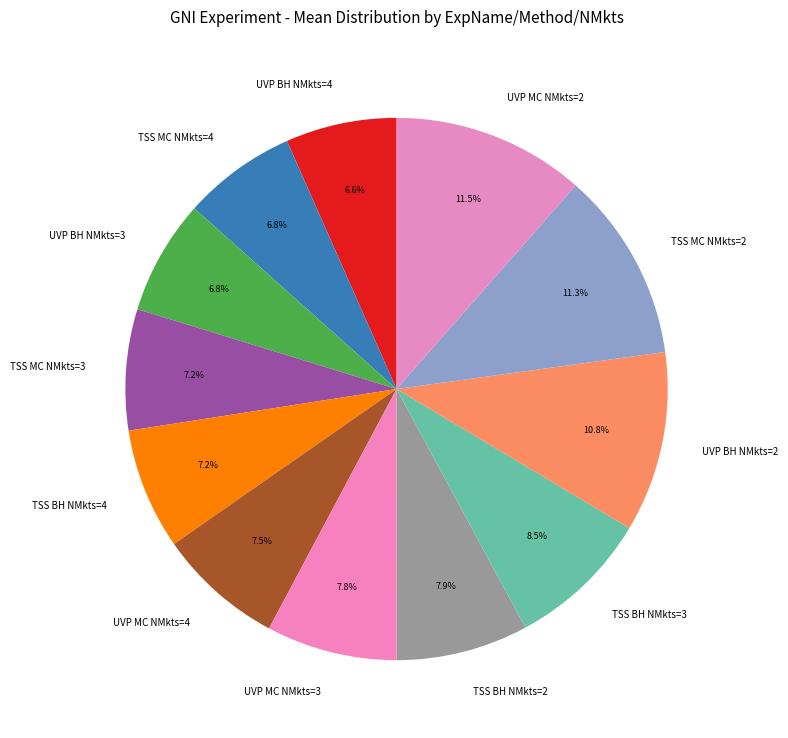

Is there a majority slice in this chart?

No